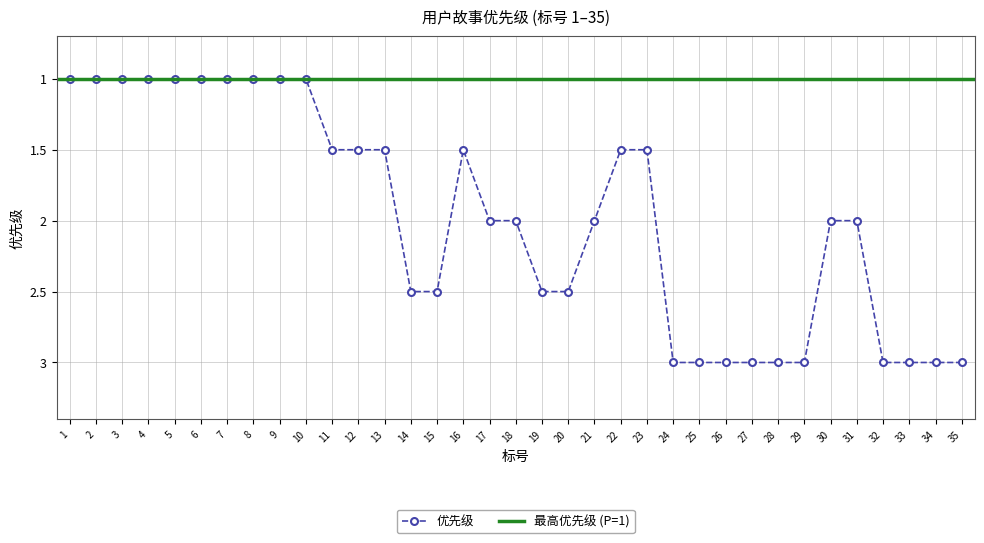

Rank the categories by value from lowest to highest.

1, 2, 3, 4, 5, 6, 7, 8, 9, 10, 11, 12, 13, 16, 22, 23, 17, 18, 21, 30, 31, 14, 15, 19, 20, 24, 25, 26, 27, 28, 29, 32, 33, 34, 35